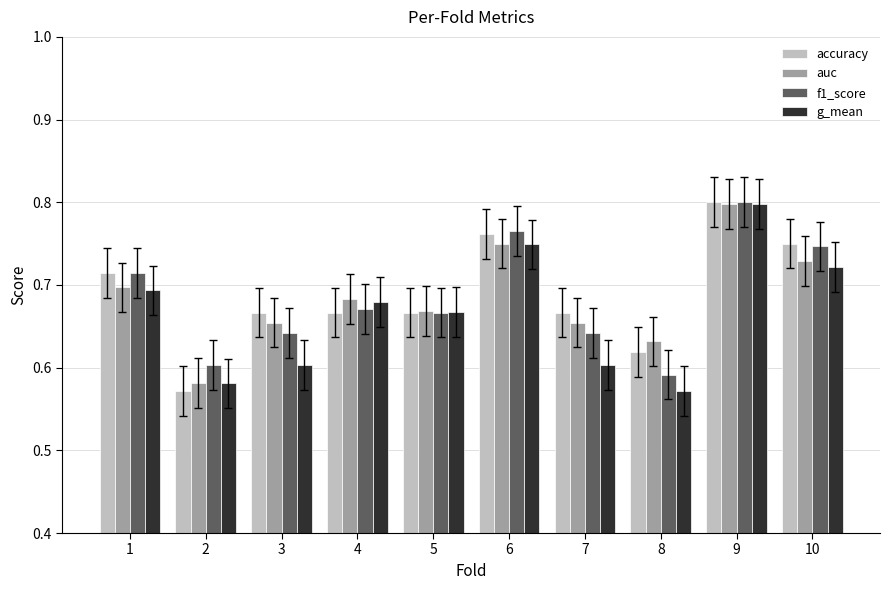

The accuracy series shows 0.9 at 2. True or false?

False